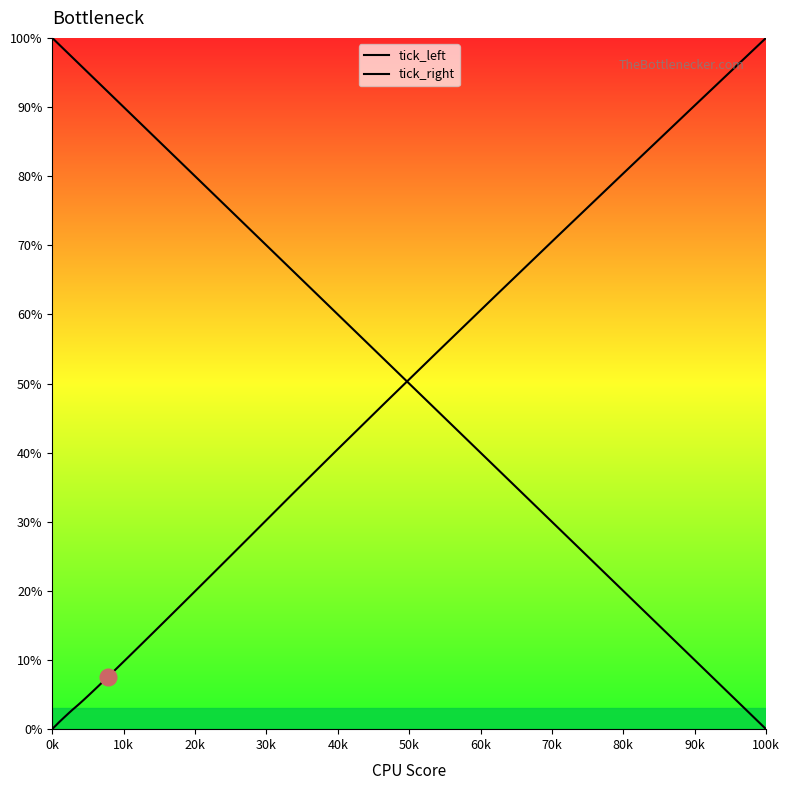

How many times do tick_right and tick_left cross each other?

1